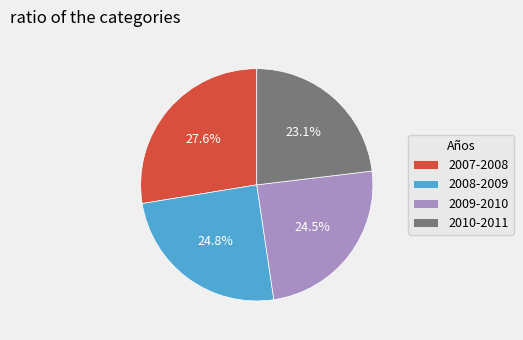

Approximately how many times larger is the value at 2009-2010 compared to 2008-2009?

1.0